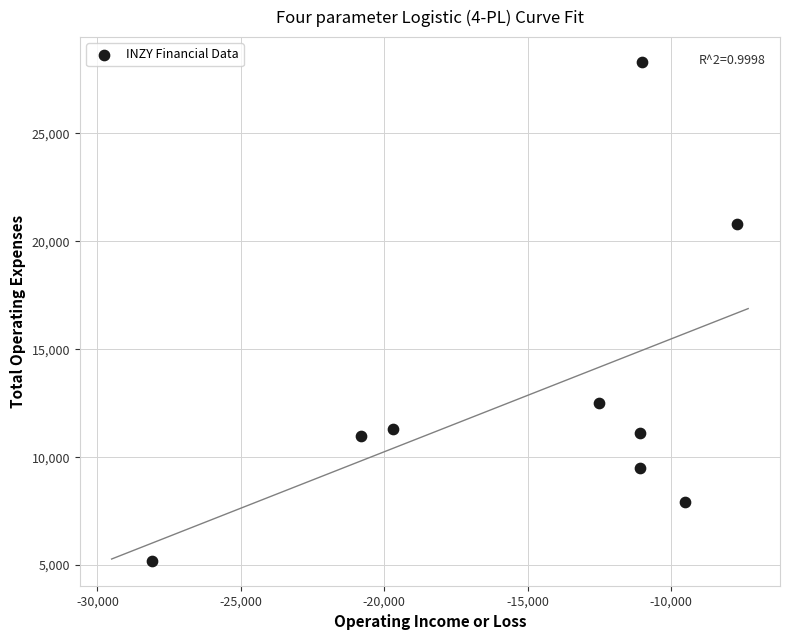

What is the range of X values (max minus min)?

20400